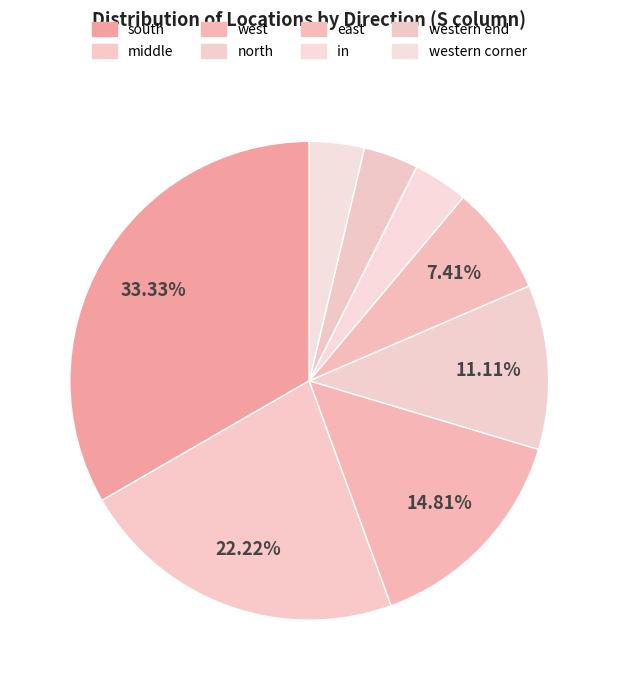

True or false: east accounts for 7% of the total.

True